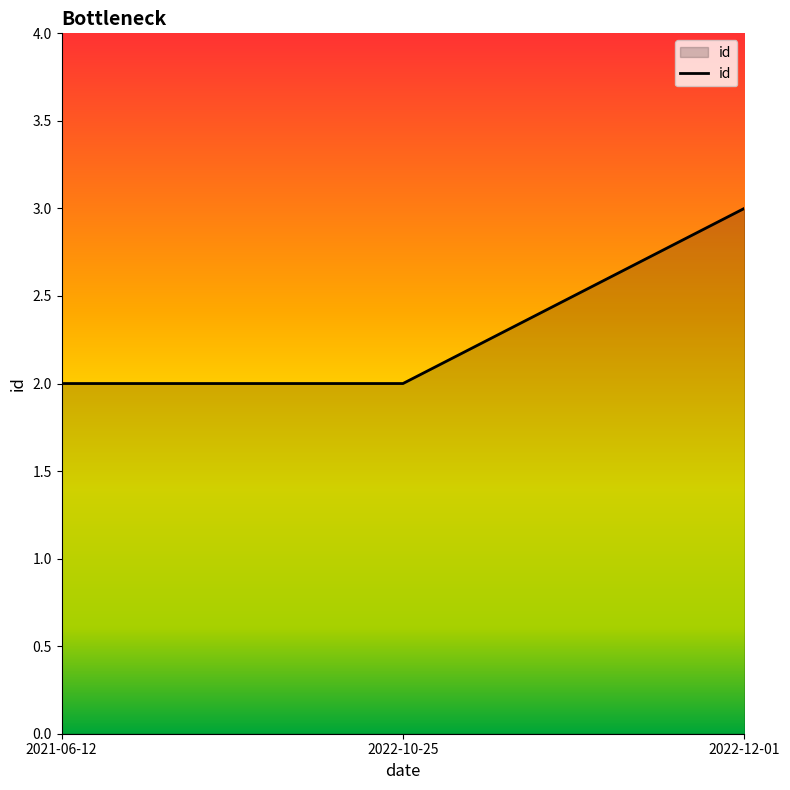

What is the maximum value shown in the chart?

3